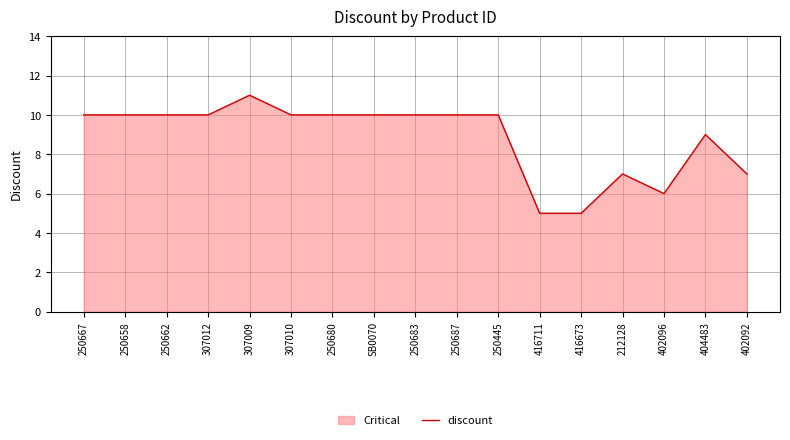

What is the difference between the maximum and minimum values?

6